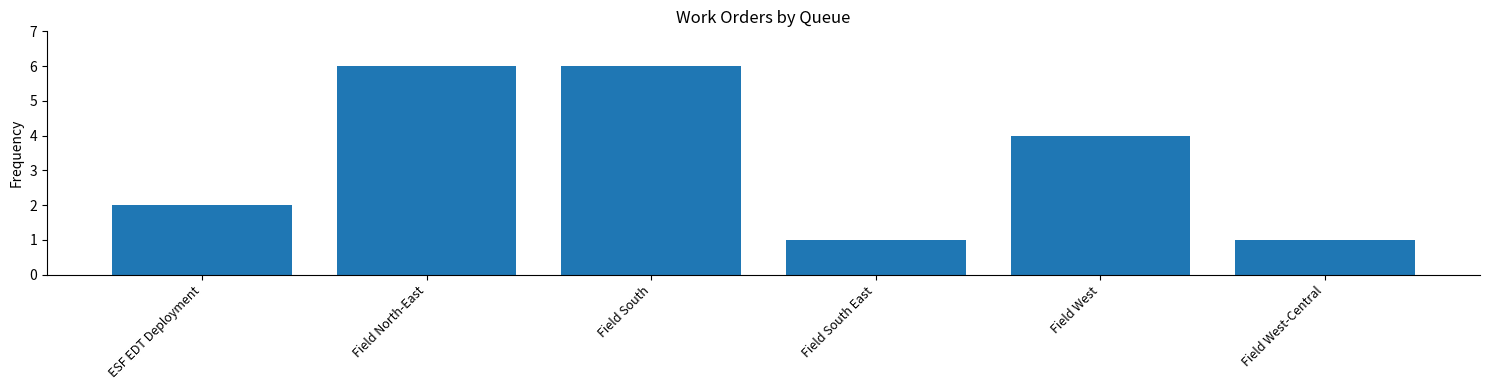

Reading right to left, what are all the values shown in this chart?

1	4	1	6	6	2